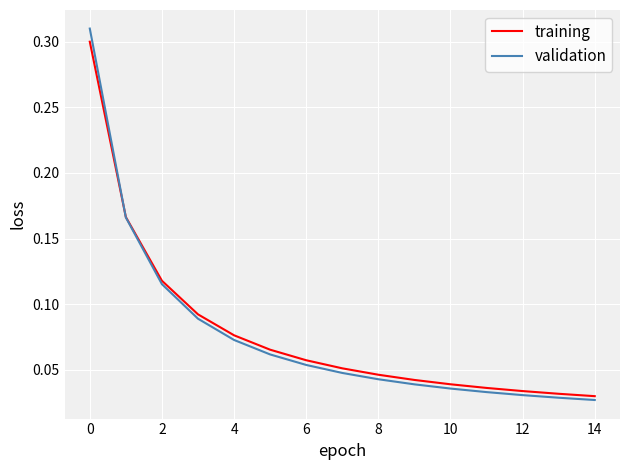

Which series has the widest spread of values?

validation